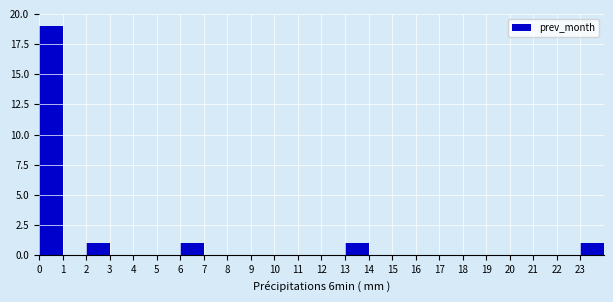

Reading left to right, list every bar in this chart as the range it spans on the x-axis followed by its height. The values are not printed on the chart, so give them approximately, as read against the axis.

0 to 1: 19
1 to 2: 0
2 to 3: 1
3 to 4: 0
4 to 5: 0
5 to 6: 0
6 to 7: 1
7 to 8: 0
8 to 9: 0
9 to 10: 0
10 to 11: 0
11 to 12: 0
12 to 13: 0
13 to 14: 1
14 to 15: 0
15 to 16: 0
16 to 17: 0
17 to 18: 0
18 to 19: 0
19 to 20: 0
20 to 21: 0
21 to 22: 0
22 to 23: 0
23 to 24: 1